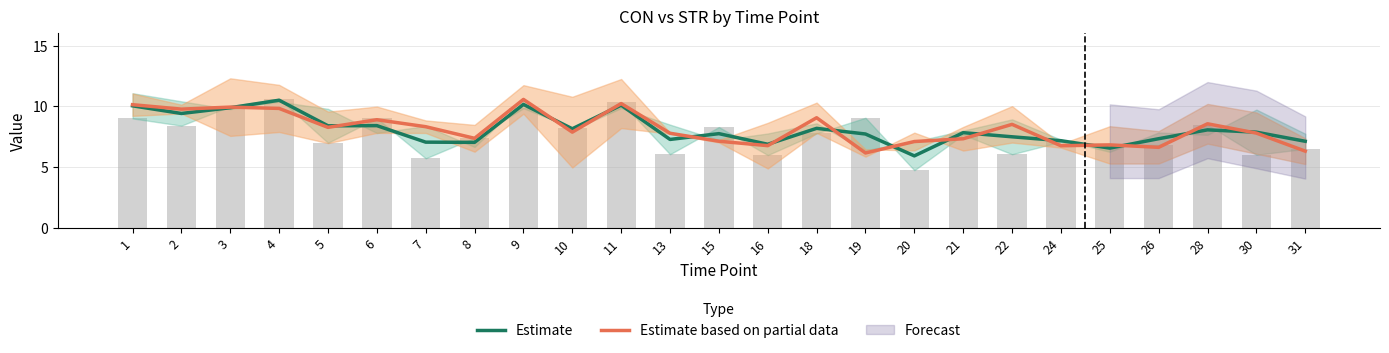

What is the sum of the Estimate based on partial data values at 26 and 19?

12.8